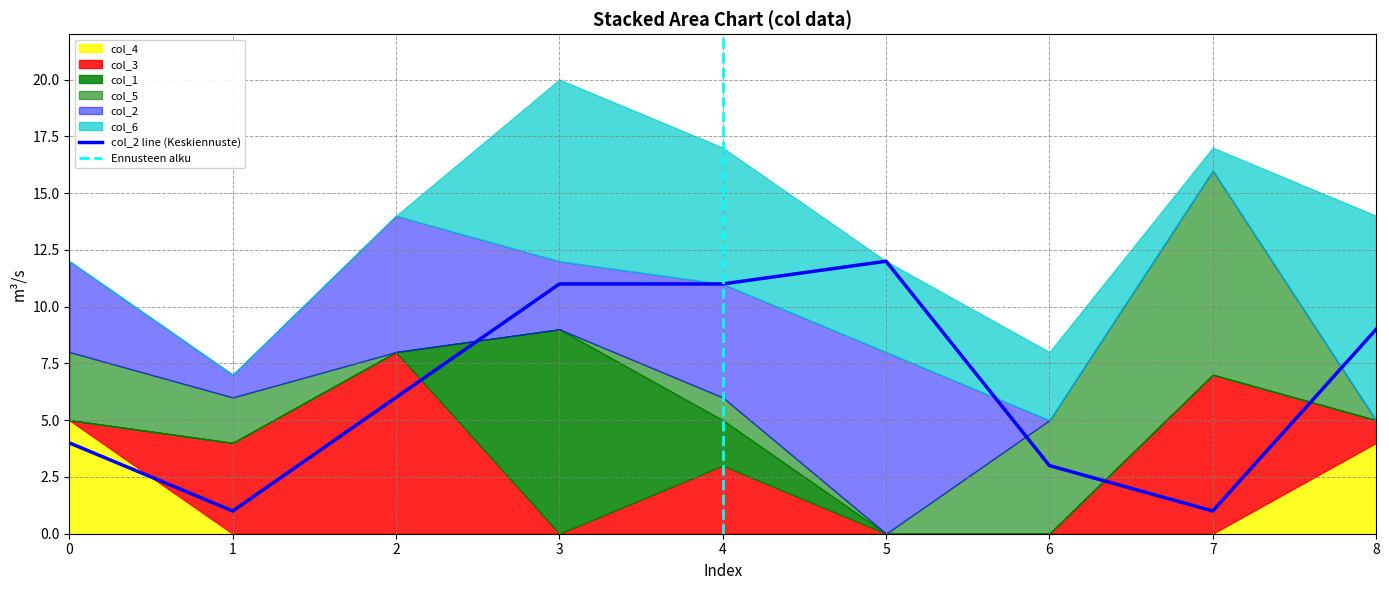

True or false: col_5 has a value of 1 at 6.

False